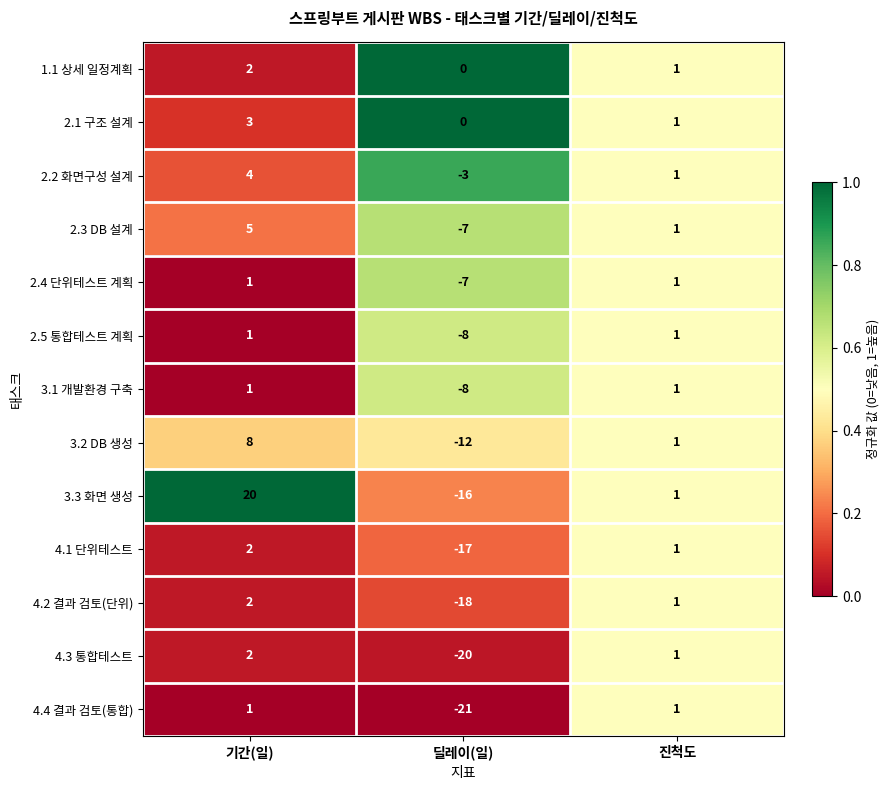

True or false: 4.2 결과 검토(단위) has a value of 2 at 기간(일).

True